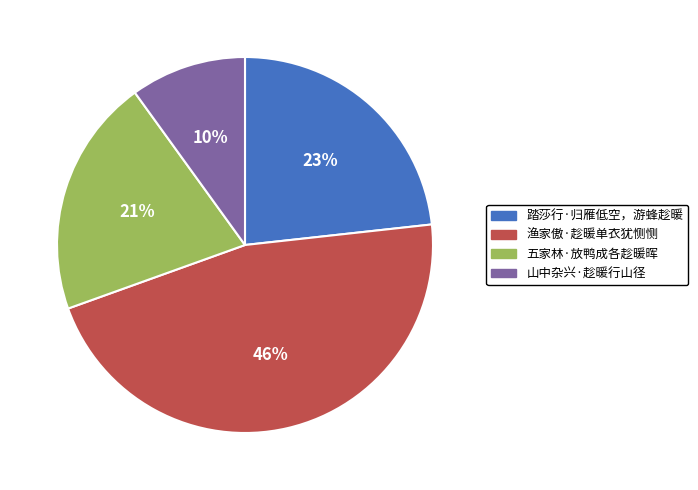

How many segments does this pie chart have?

4